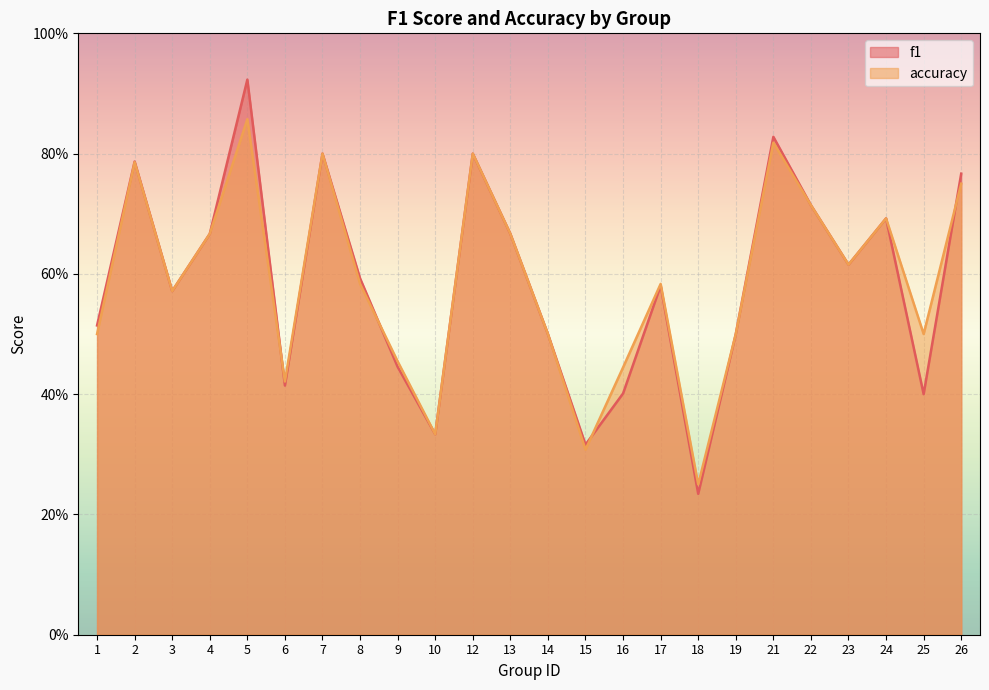

Where do accuracy and f1 first cross each other?

5 and 6